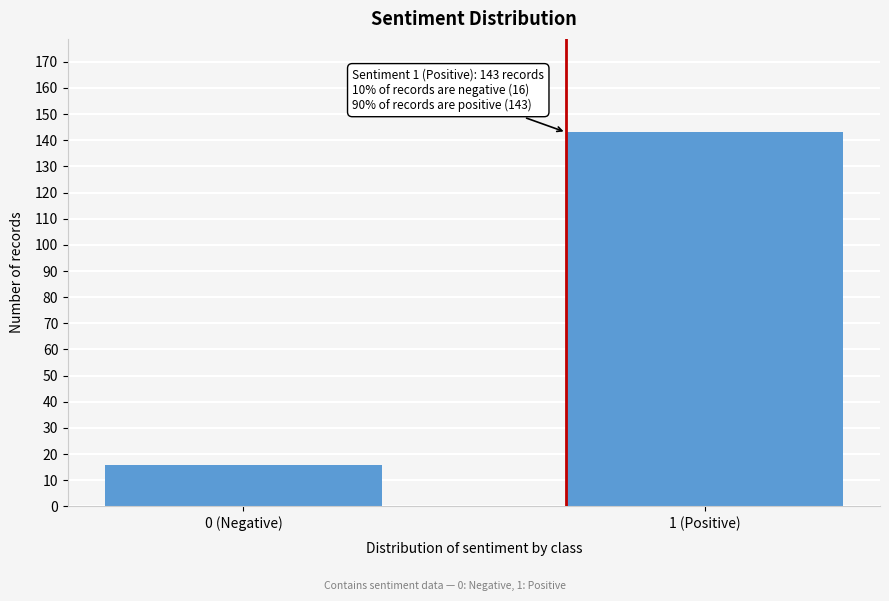

Reading left to right, list all the values displayed in this chart.

16	143